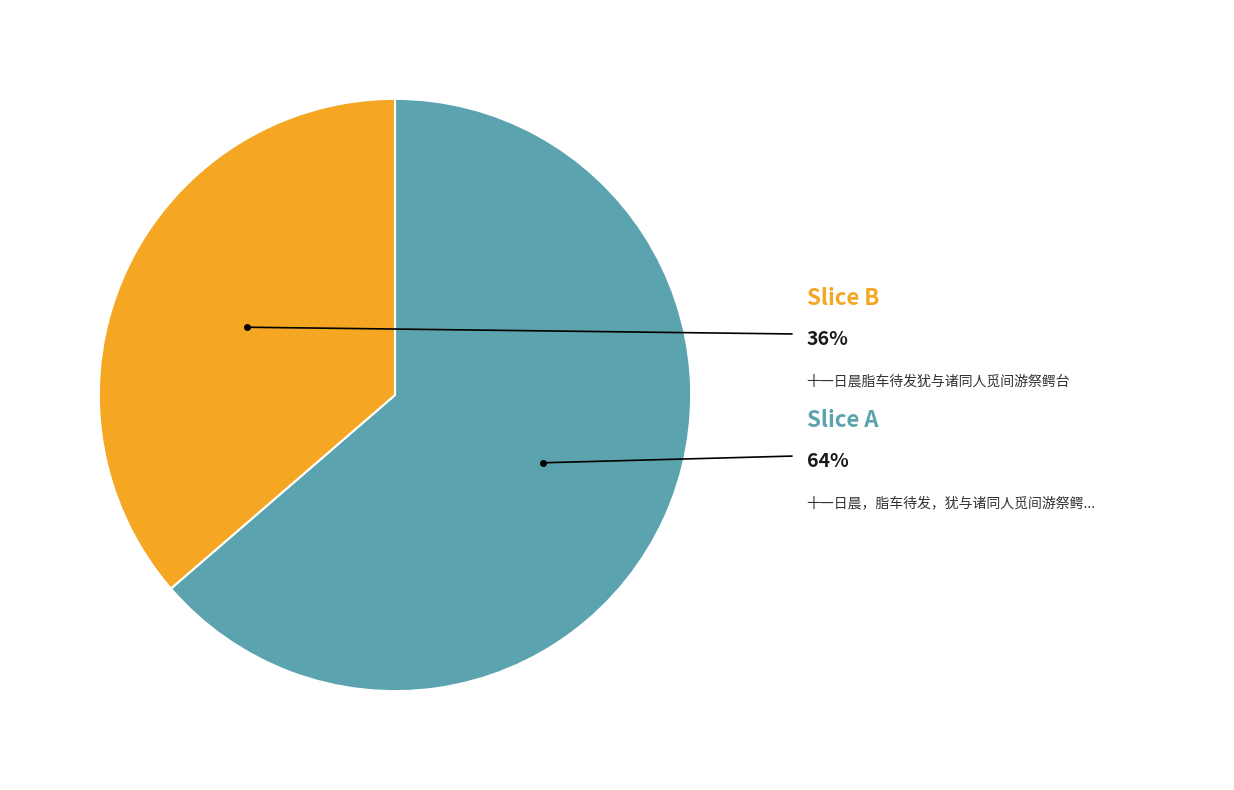

Is there any slice that represents more than half of the pie?

Yes